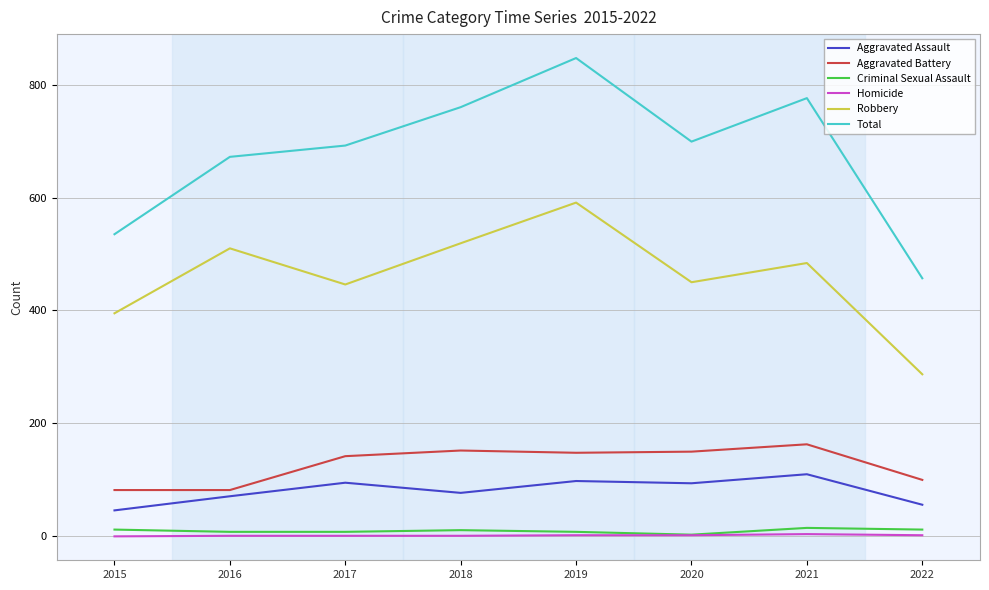

True or false: Aggravated Battery and Aggravated Assault cross at least once.

False